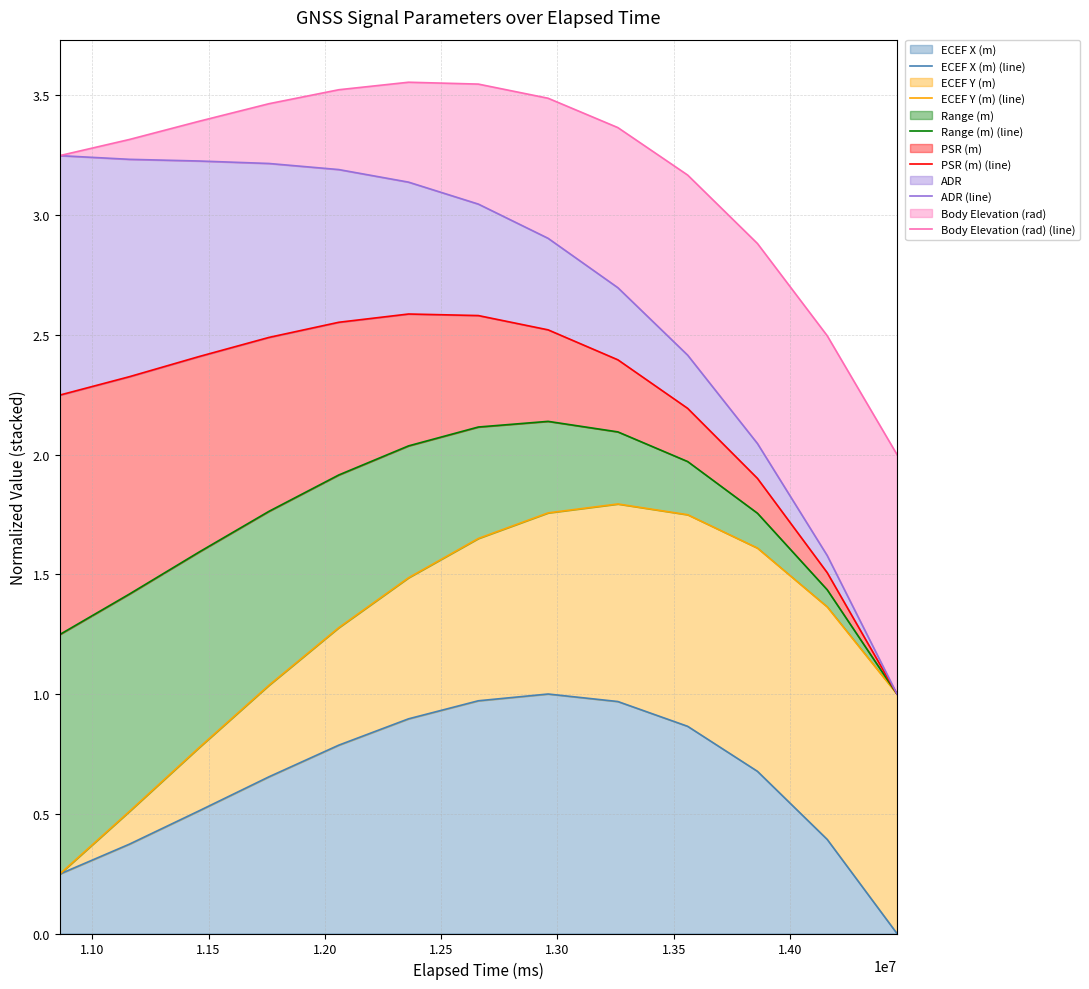

What is the highest value of the ECEF X (m) series?

1.0